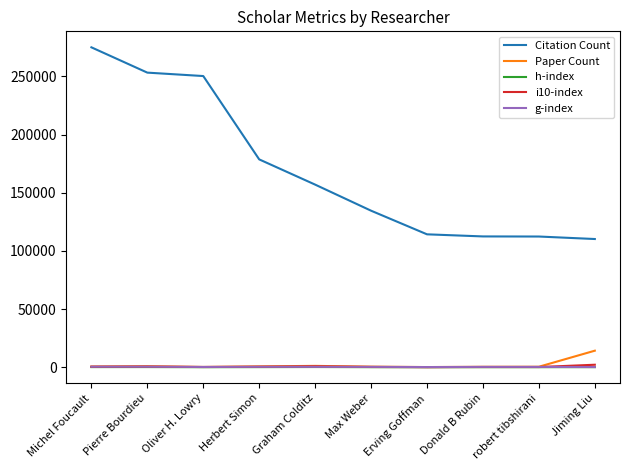

What is the difference between the maximum and minimum values in the i10-index series?

2069